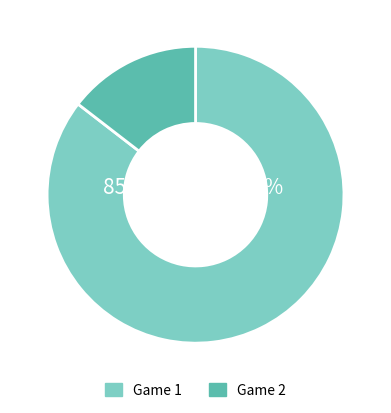

Is 9 the majority of the pie?

No